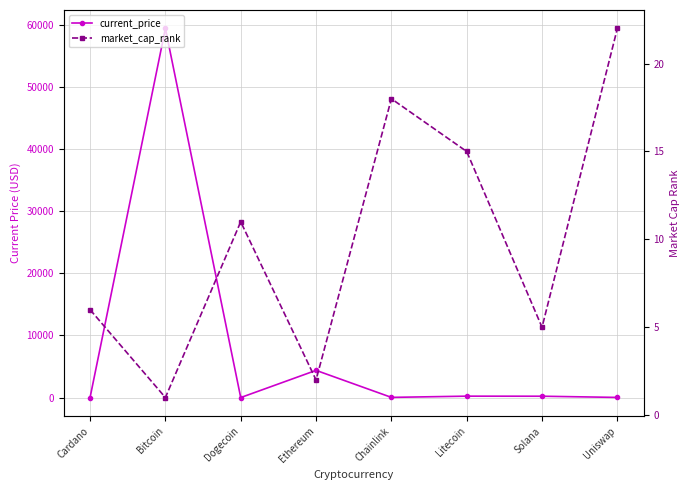

What is the difference between the highest and lowest values at Bitcoin?

59440.0